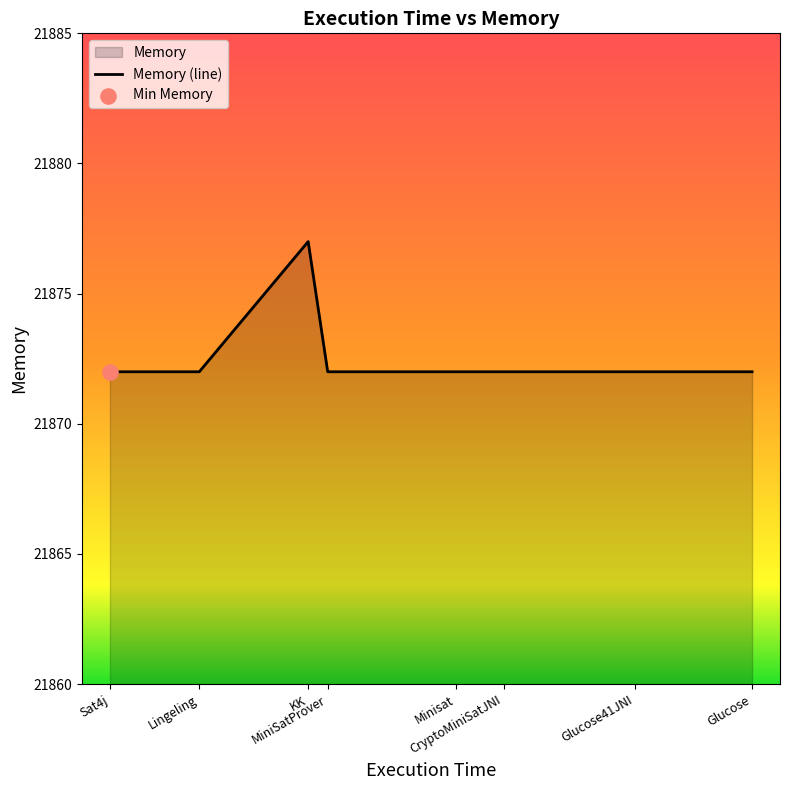

Which has a higher value, KK or Lingeling?

KK